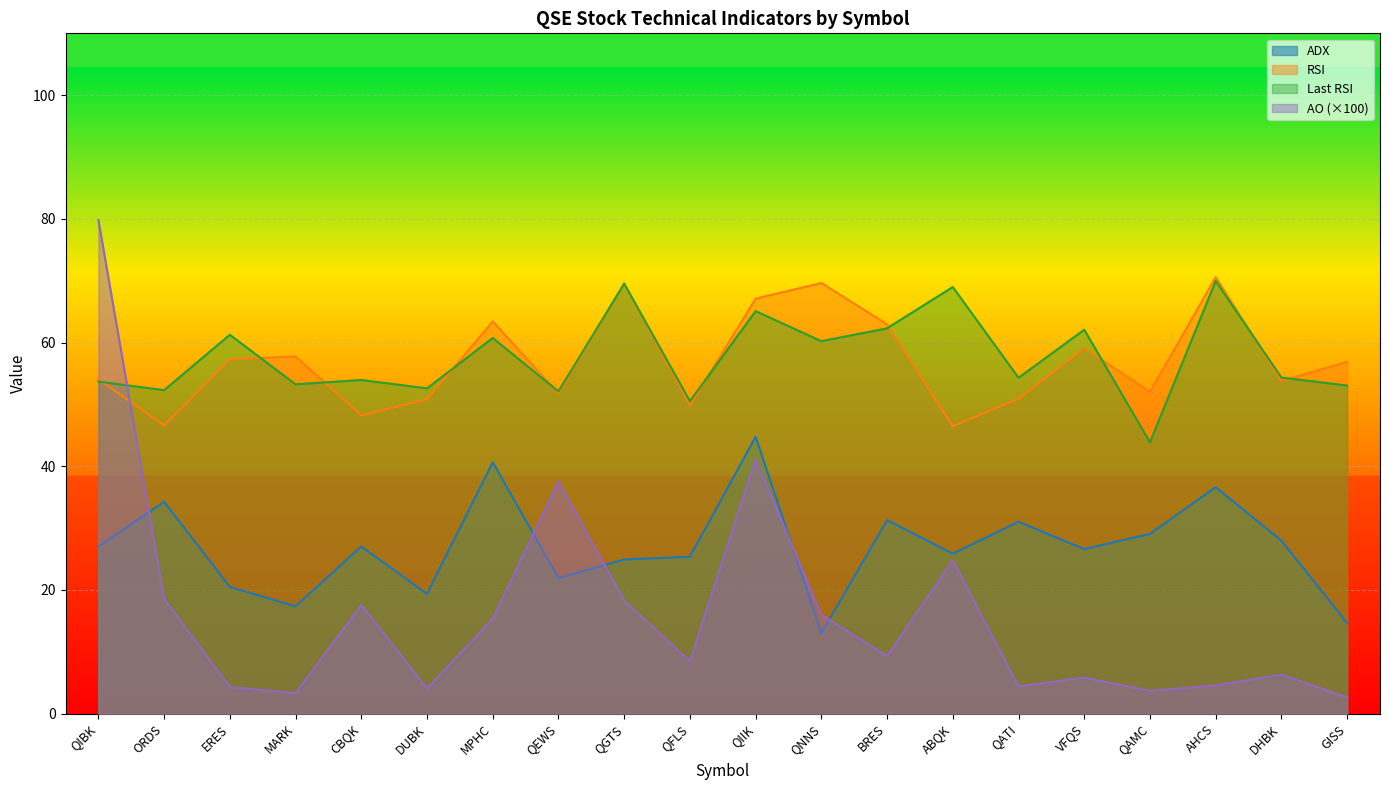

Where is the first local maximum for RSI?

MARK